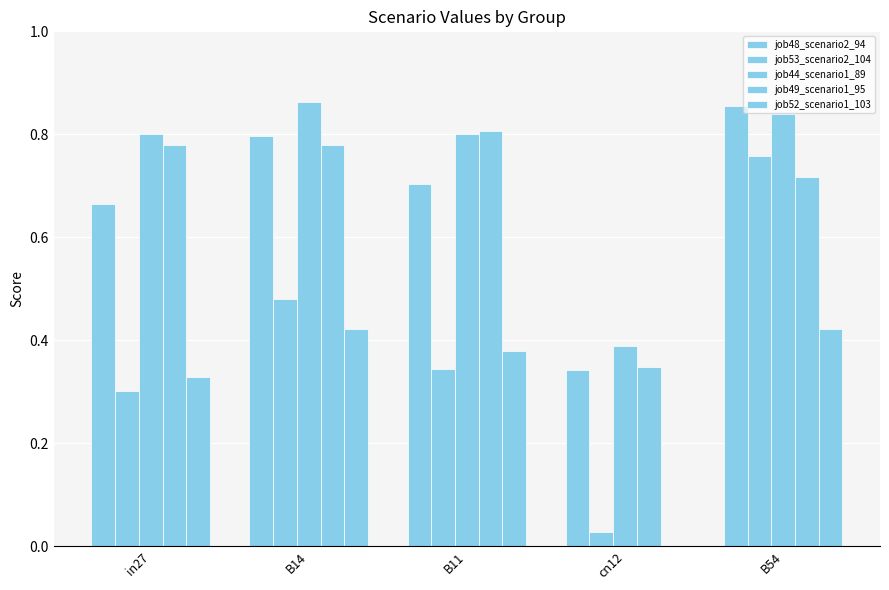

Count the number of categories in the chart.

5